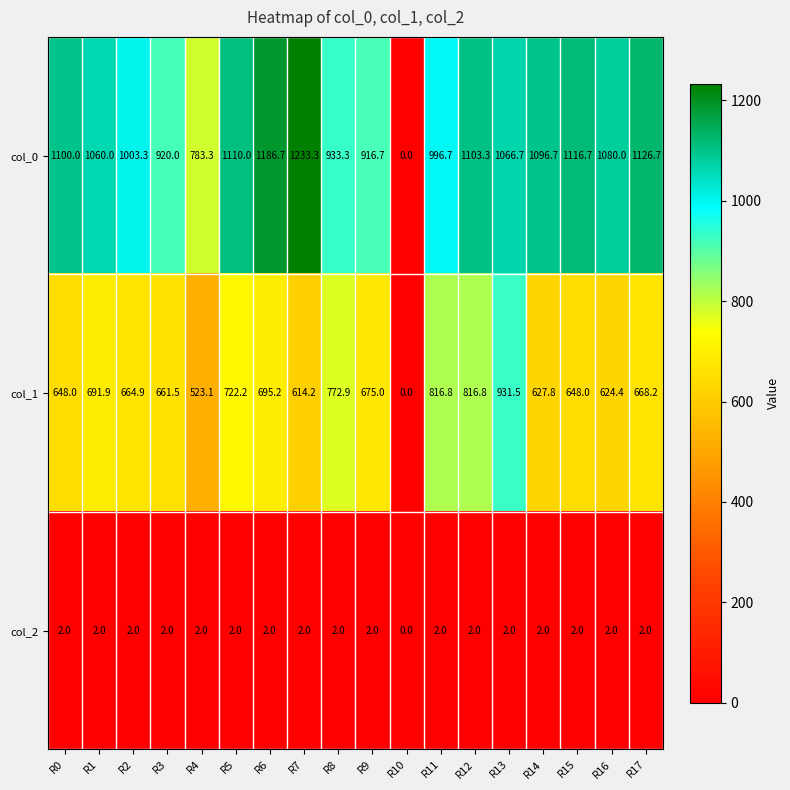

True or false: col_1 has a value of 776.8 at R4.

False